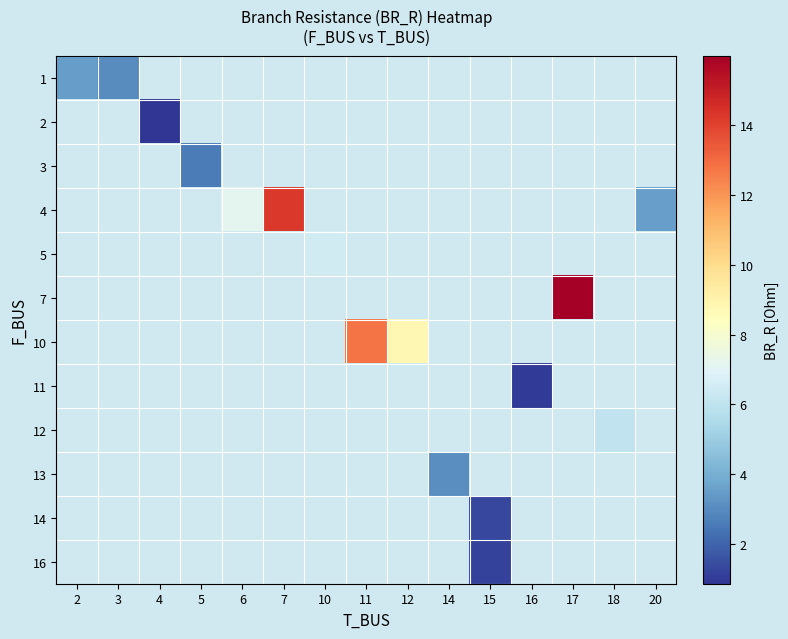

At how many categories does at least one series exceed 8?

4